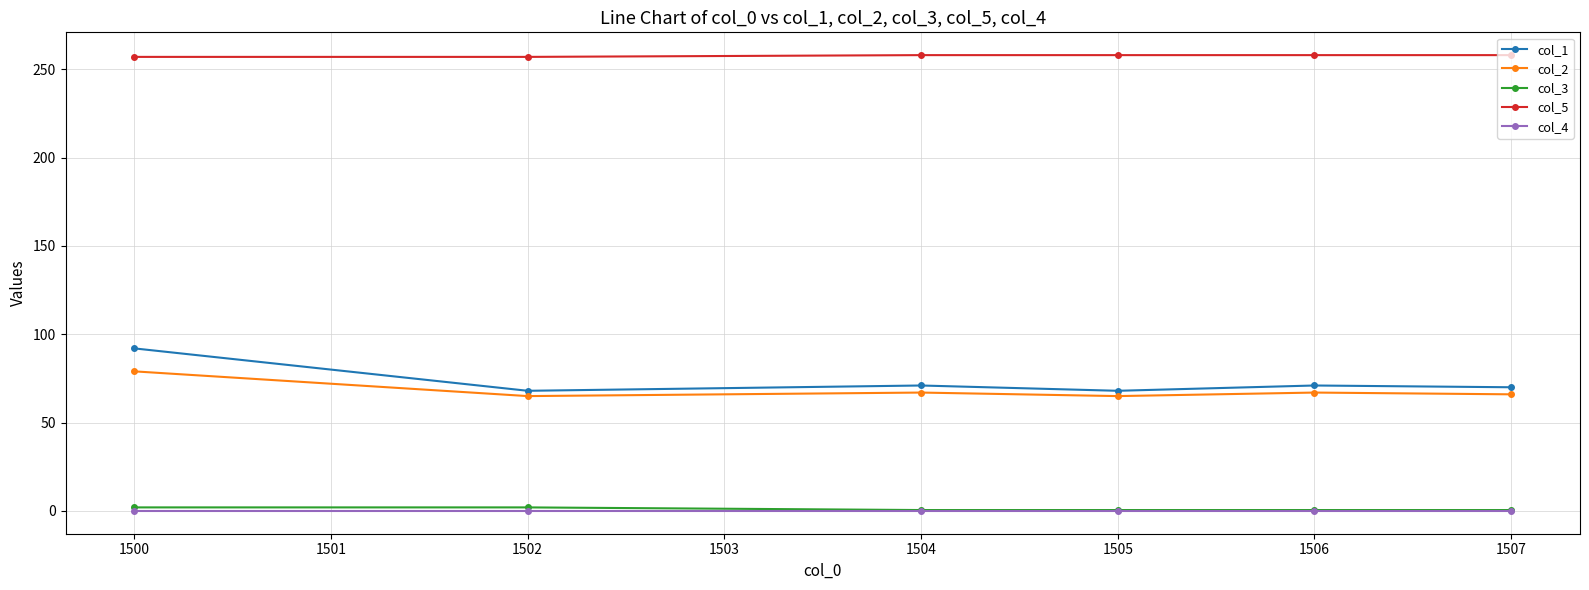

True or false: col_3 and col_5 intersect in this chart.

False